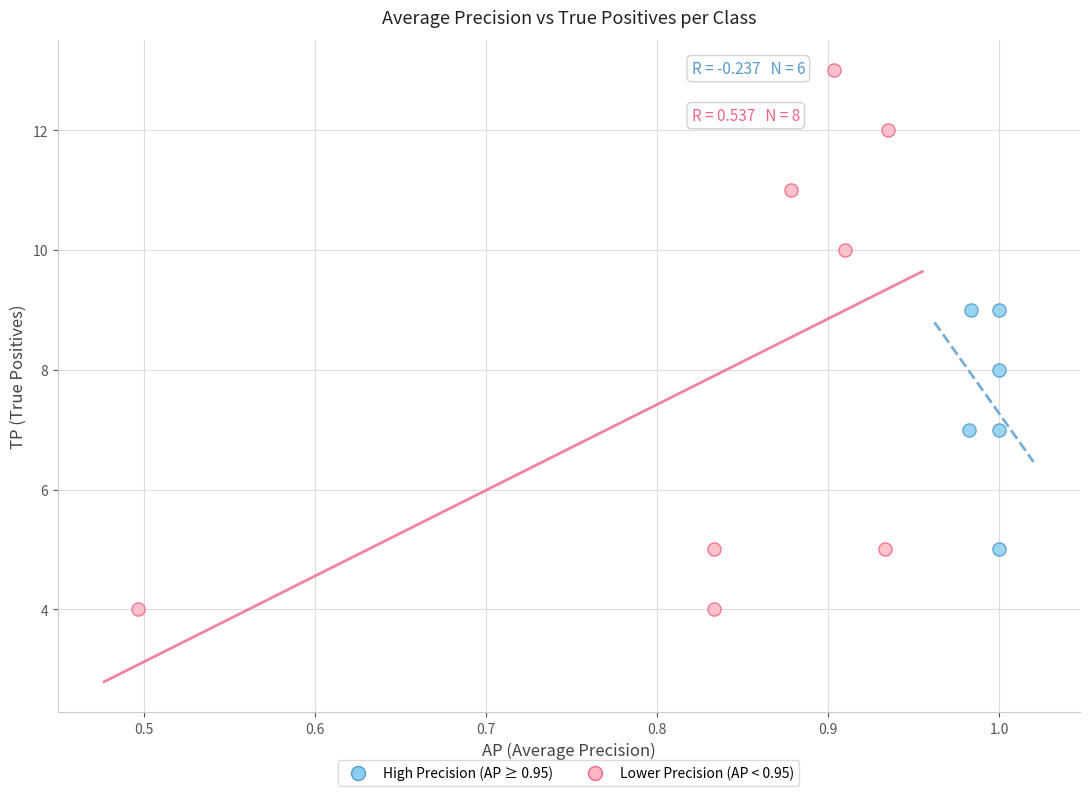

What are all the series names shown in the legend?

High Precision (AP ≥ 0.95), Lower Precision (AP < 0.95)